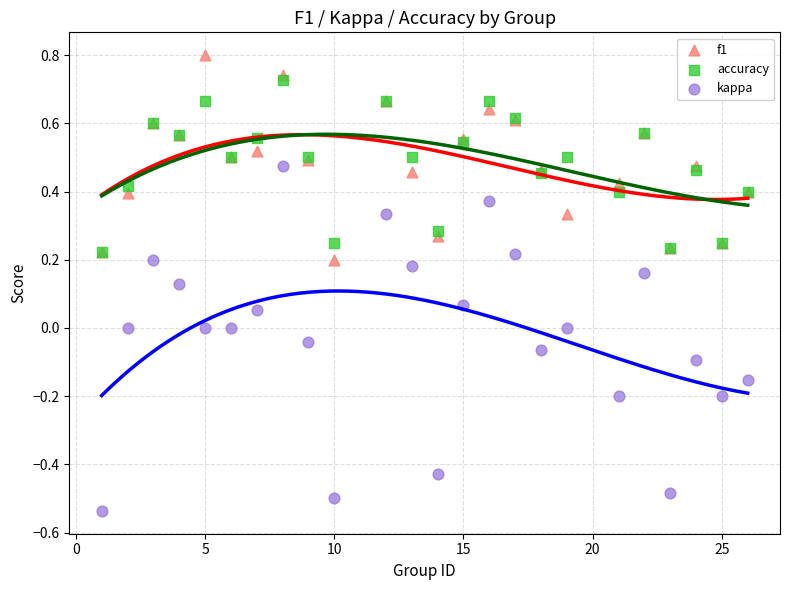

Which series has the widest spread of Y values?

kappa